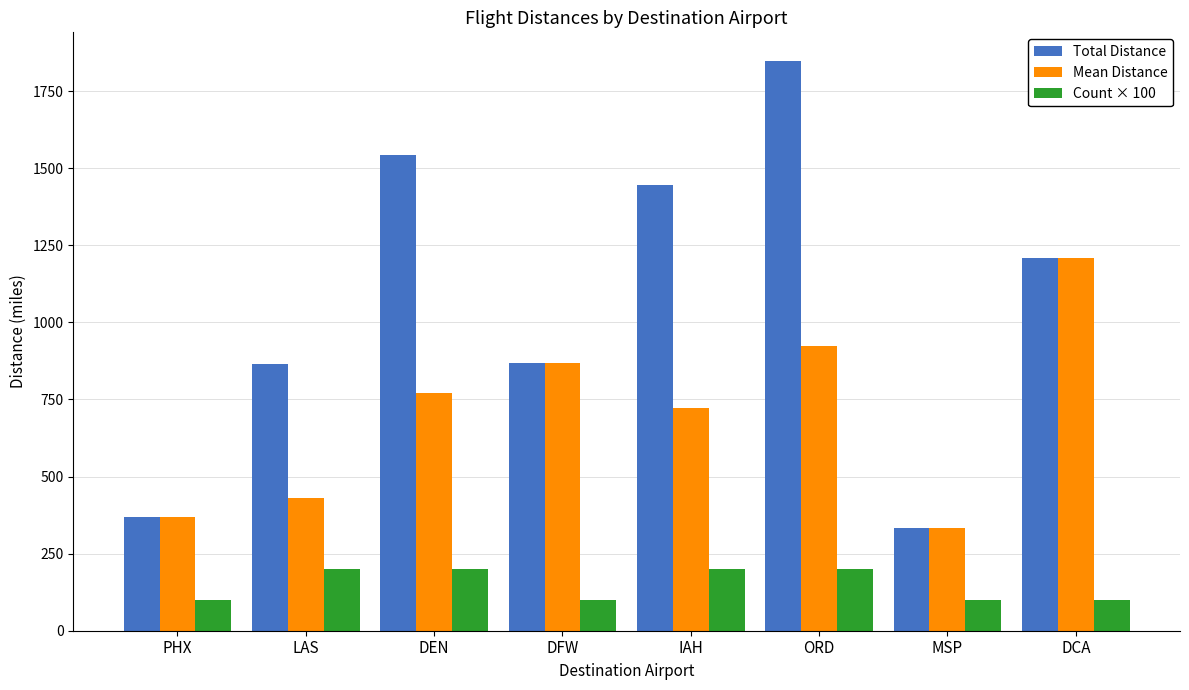

What is the average value of the Mean Distance series?

704